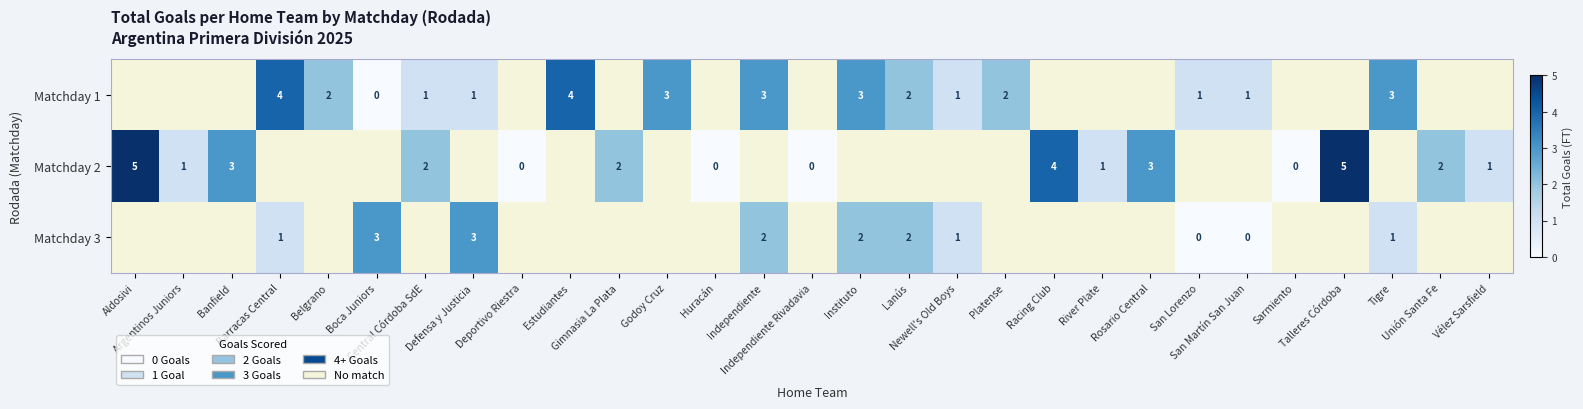

The value of row_0 at Defensa y Justicia is 1.0. True or false?

True